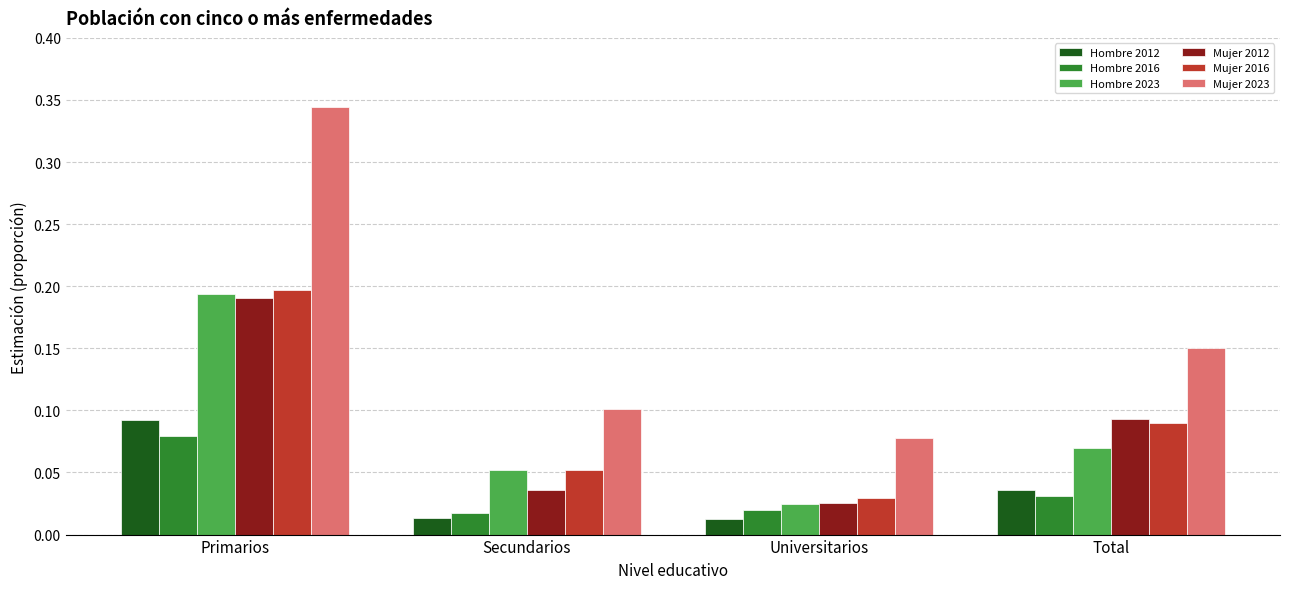

What is the label of the 3rd bar from the left?

Universitarios